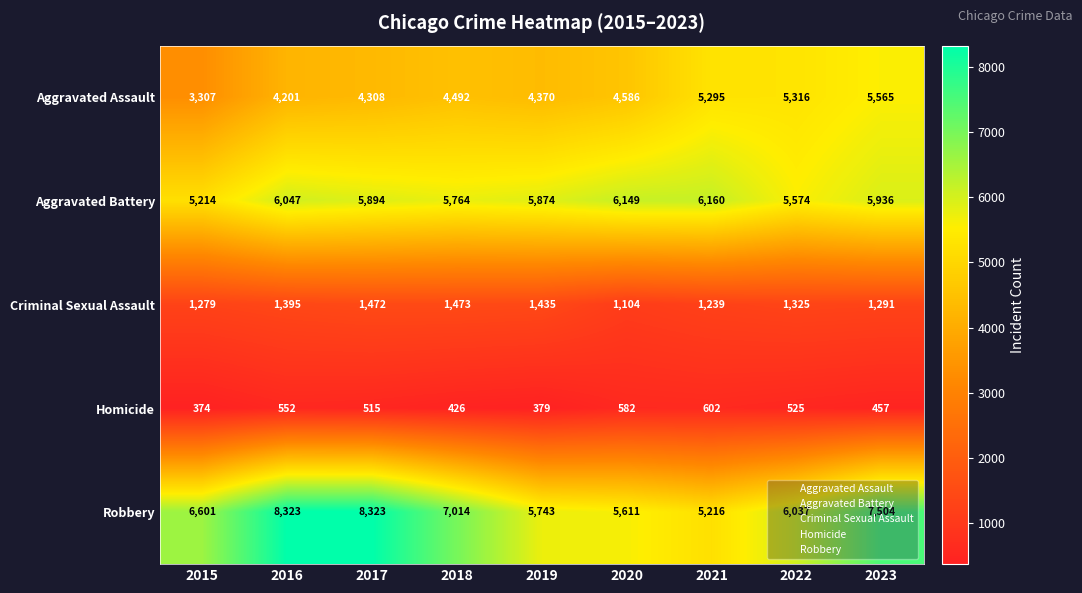

At how many categories does at least one series exceed 6179?

5